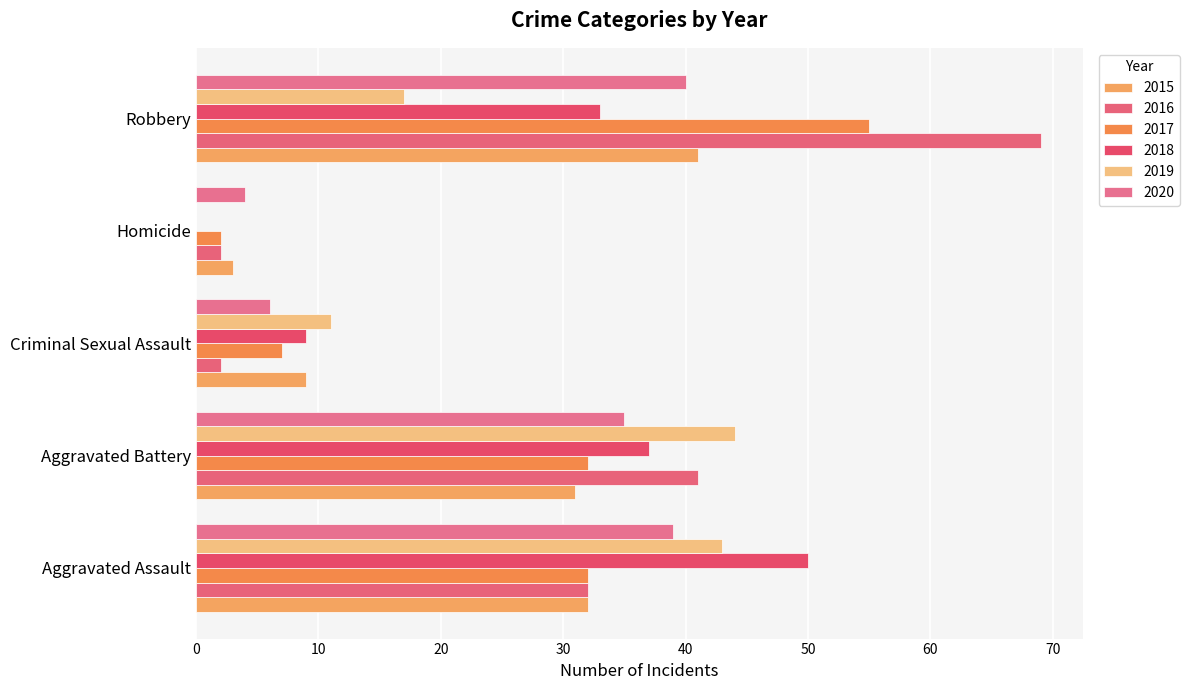

How many categories are shown in the chart?

5